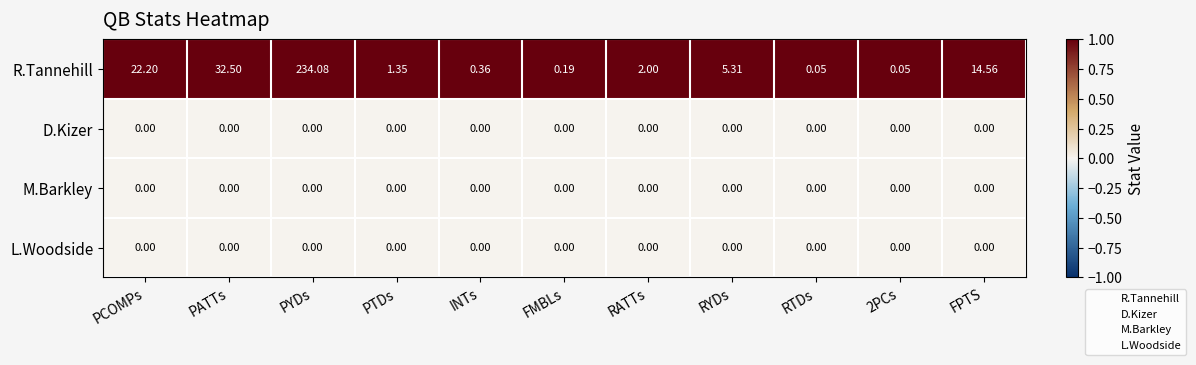

Which series has the largest total across all categories?

R.Tannehill